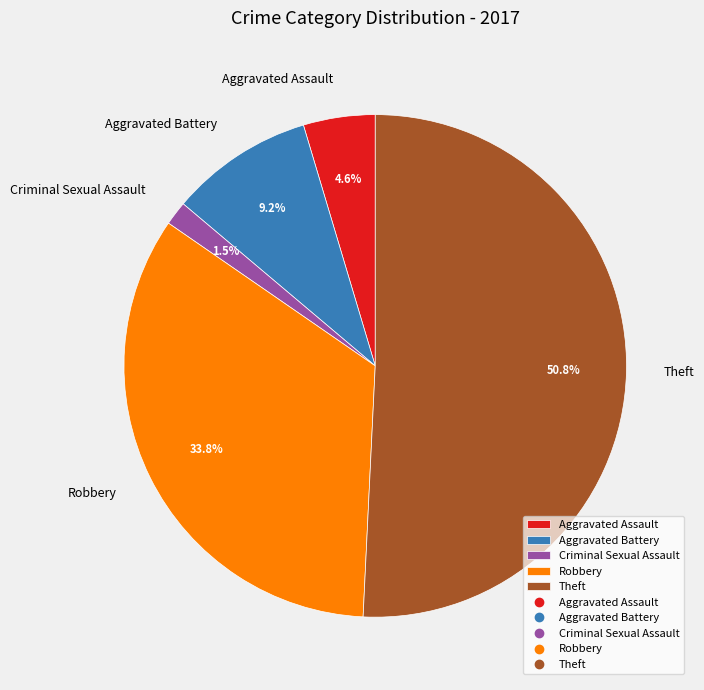

Combined, do Criminal Sexual Assault and Theft account for over 50%?

Yes